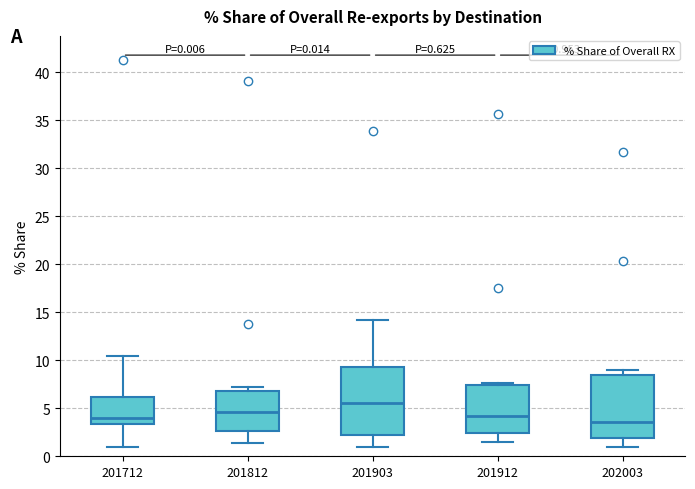

Which box has the highest median line?

201903